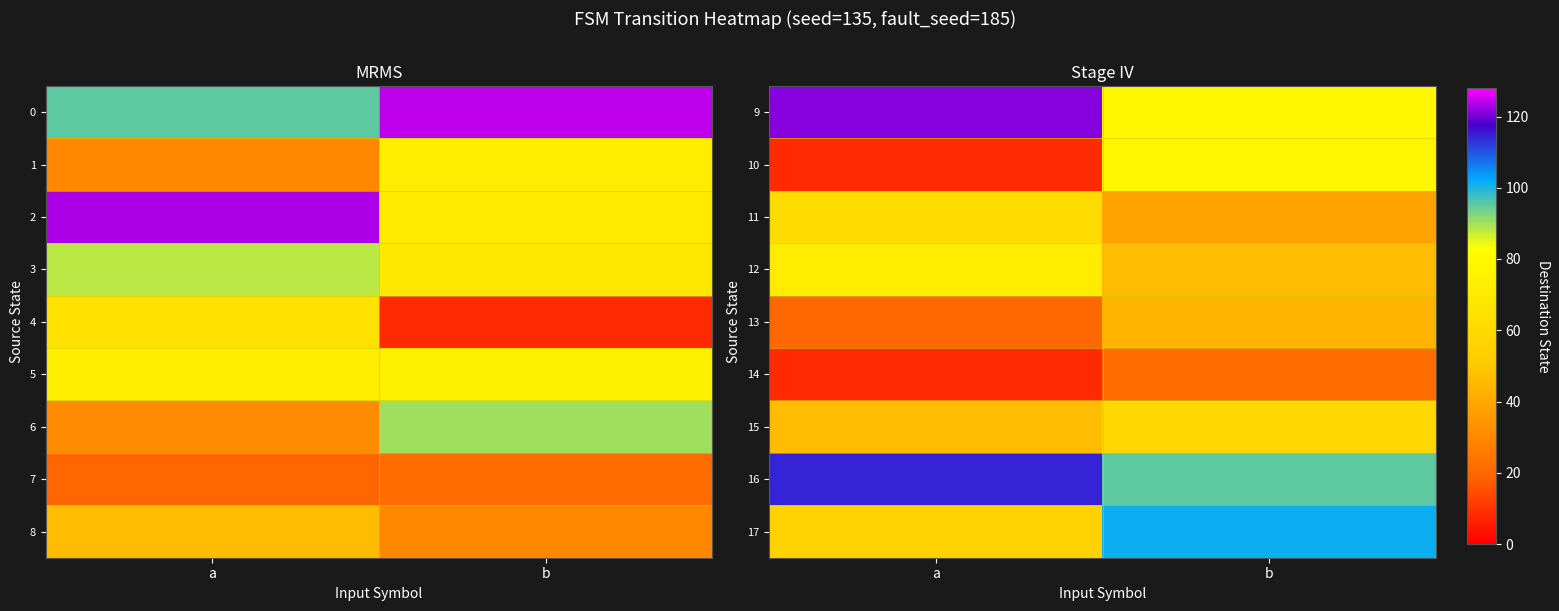

What is the sum of the 9 values at a and b?

199